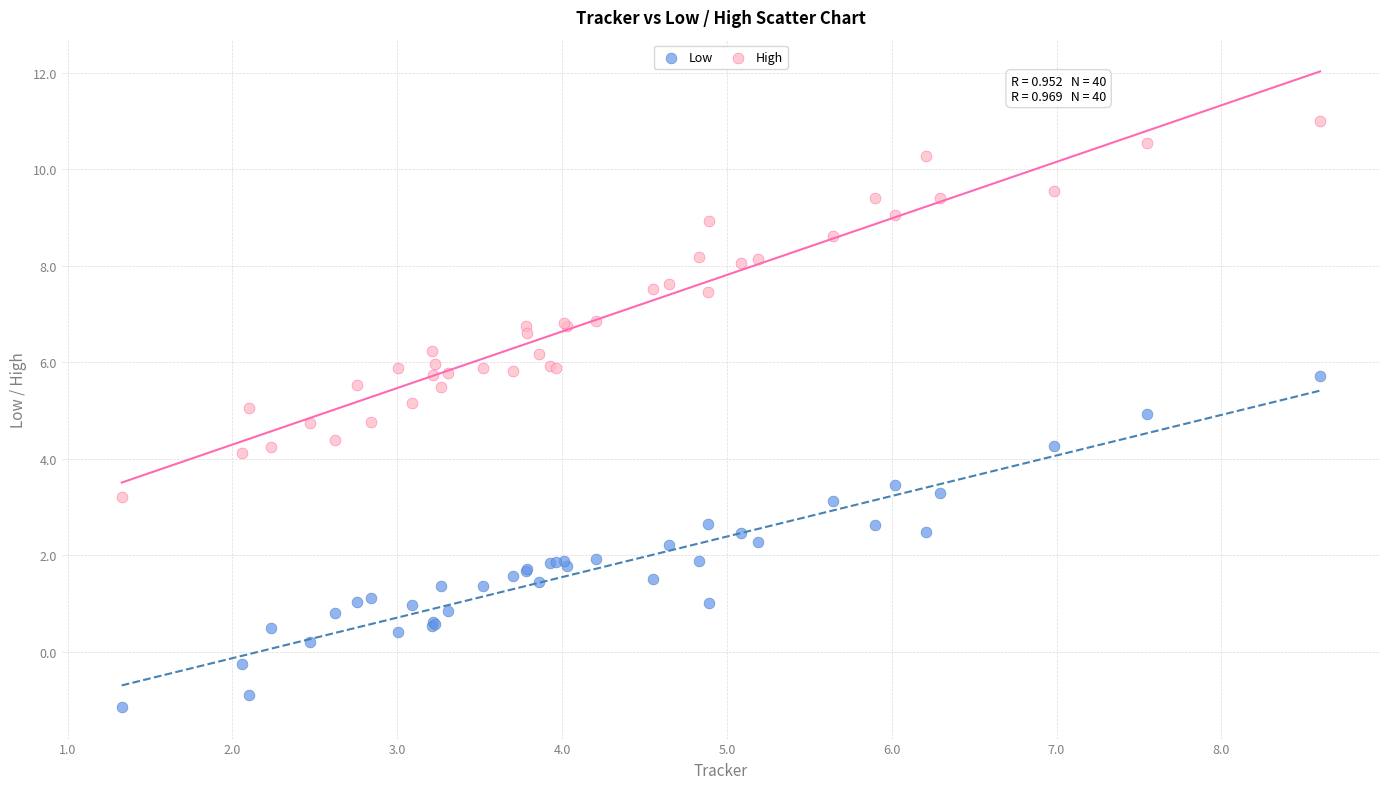

Which series contains the highest Y value?

High